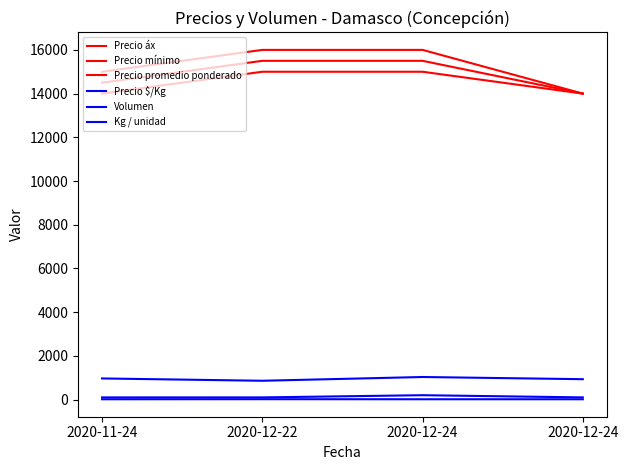

At which label is Kg / unidad closest to 16?

2020-11-24